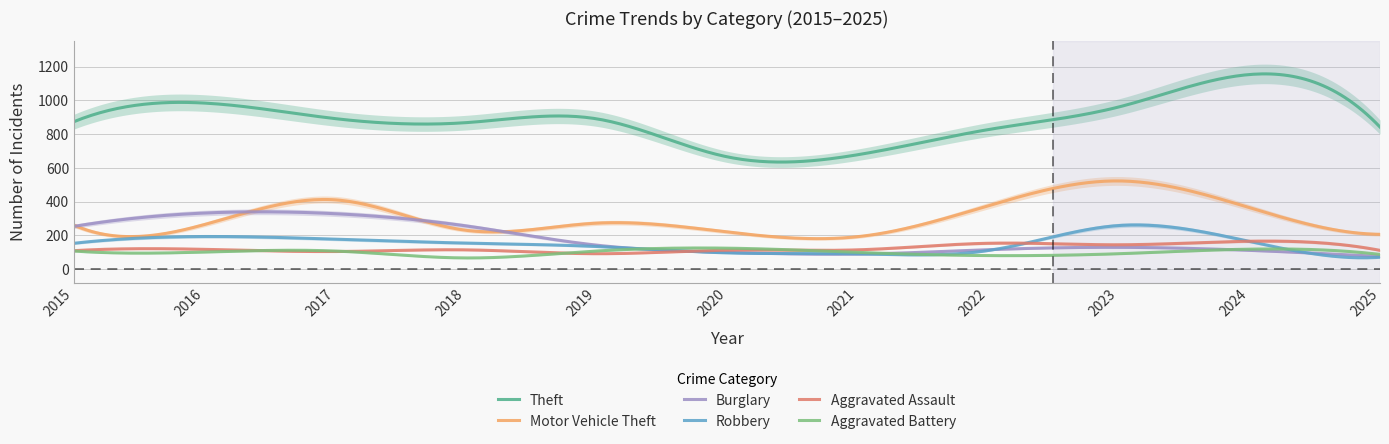

What is the sum of all Burglary values?

53650.9